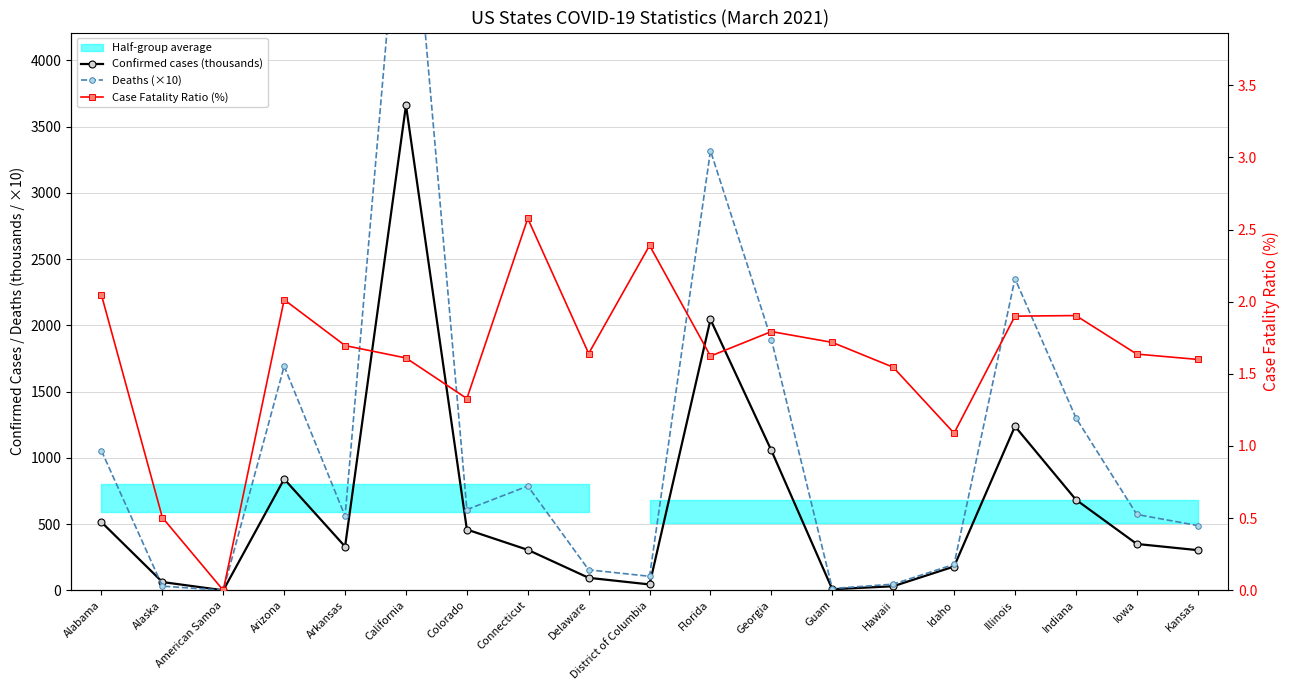

List the series in order of their peak value, lowest first.

Case Fatality Ratio (%), Confirmed cases (thousands), Deaths (×10)